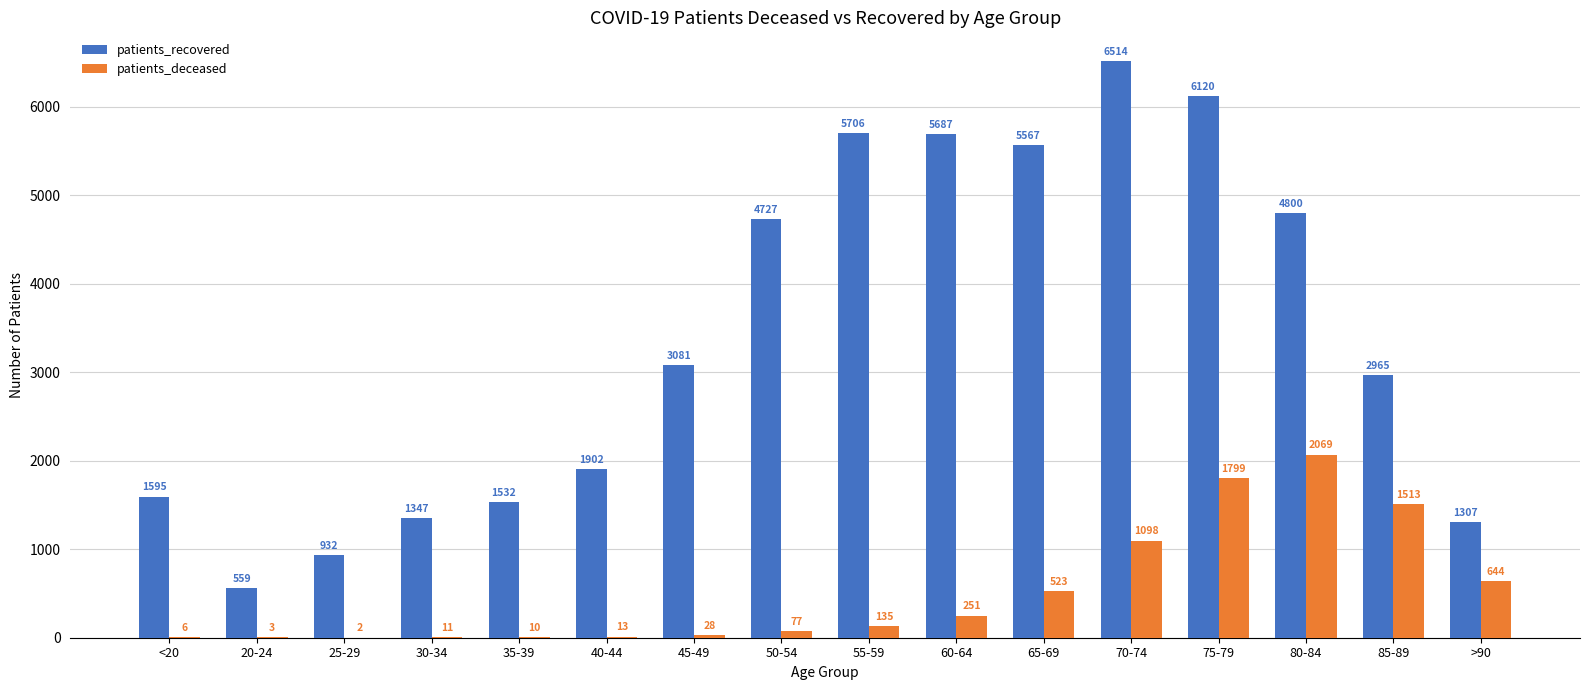

Where is patients_recovered nearest to the value 3536?

45-49